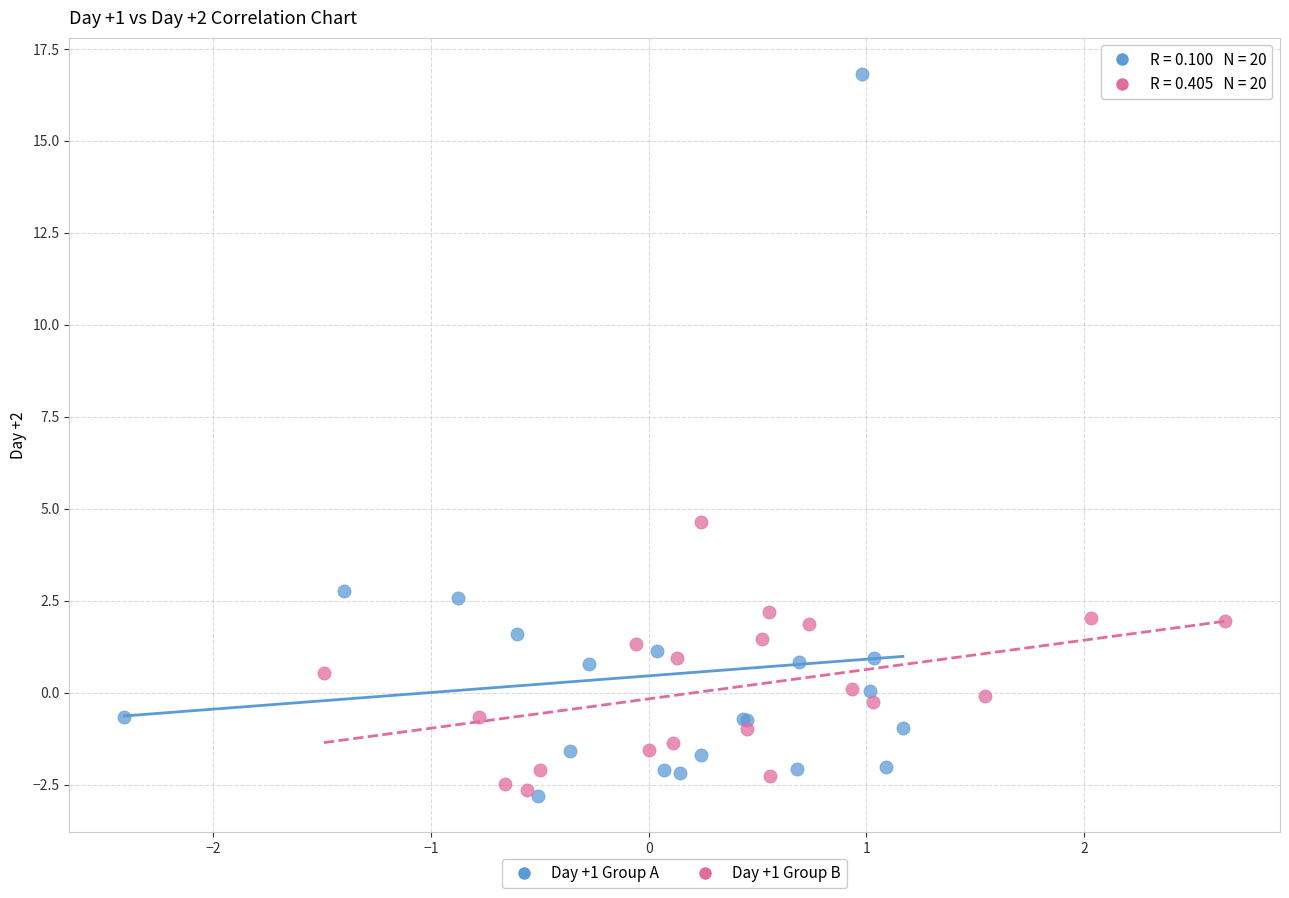

What are all the series names shown in the legend?

Day +1 Group A, Day +1 Group B